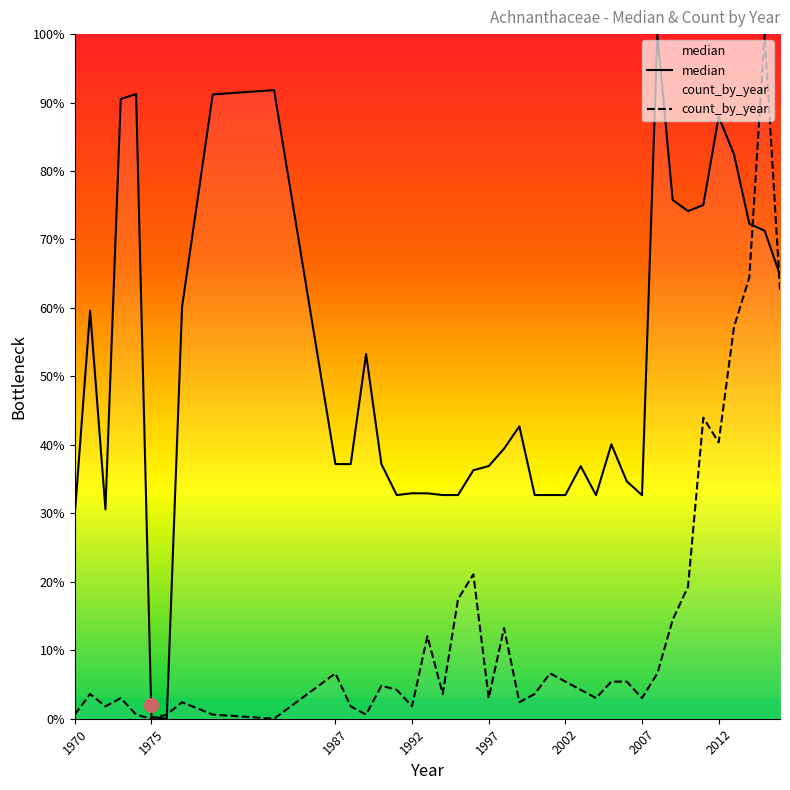

What are all the series names shown in the legend?

median, count_by_year